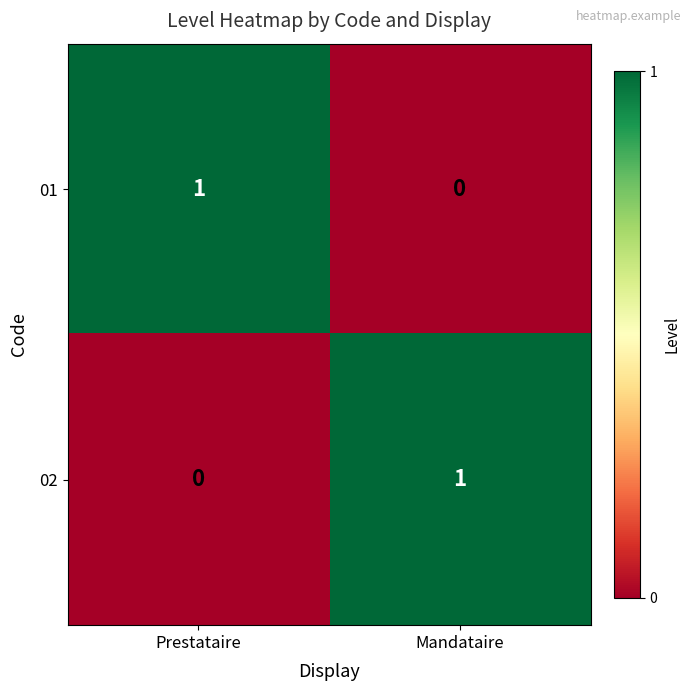

At which label is 02 closest to 0?

Prestataire